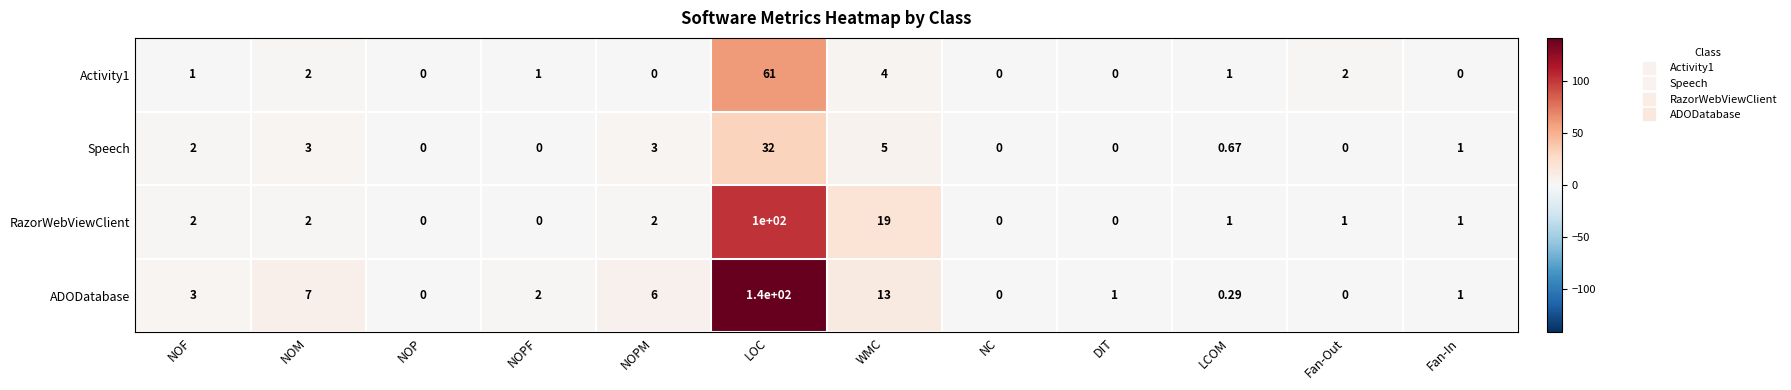

At which label does Speech first exceed 1?

NOF